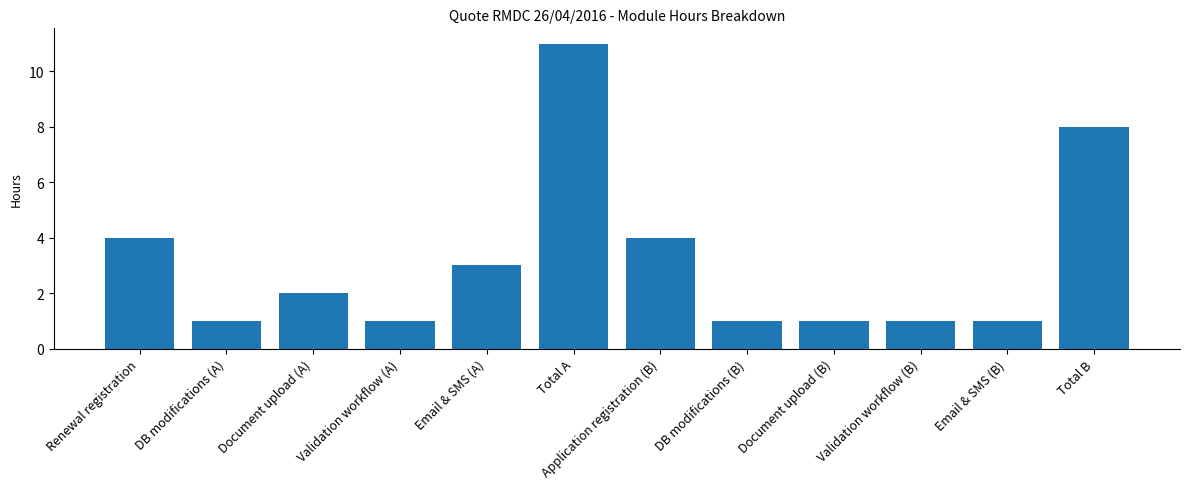

Reading left to right, what are all the values shown in this chart?

Renewal registration=4	DB modifications (A)=1	Document upload (A)=2	Validation workflow (A)=1	Email & SMS (A)=3	Total A=11	Application registration (B)=4	DB modifications (B)=1	Document upload (B)=1	Validation workflow (B)=1	Email & SMS (B)=1	Total B=8